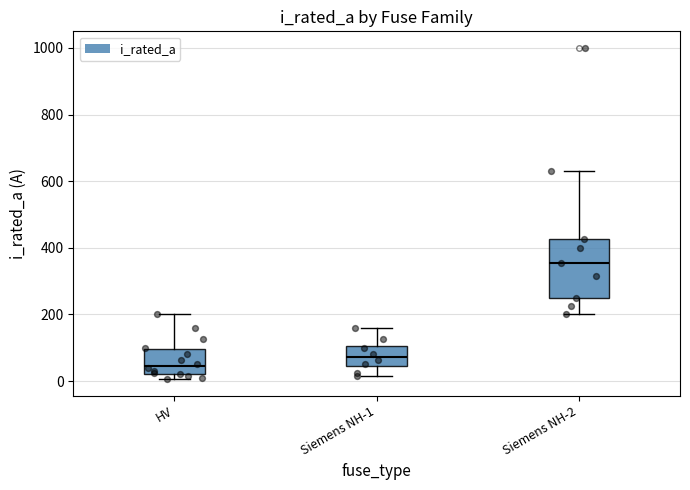

Reading left to right, read every box against the y-axis: the position of its median line, the range the box covers, and the ends of its whiskers. The values are not printed on the chart, so give them approximately, as read against the axis.

HV: median 40, box 20 to 100, whiskers 0 to 200
Siemens NH-1: median 80, box 40 to 100, whiskers 20 to 160
Siemens NH-2: median 360, box 260 to 420, whiskers 200 to 640